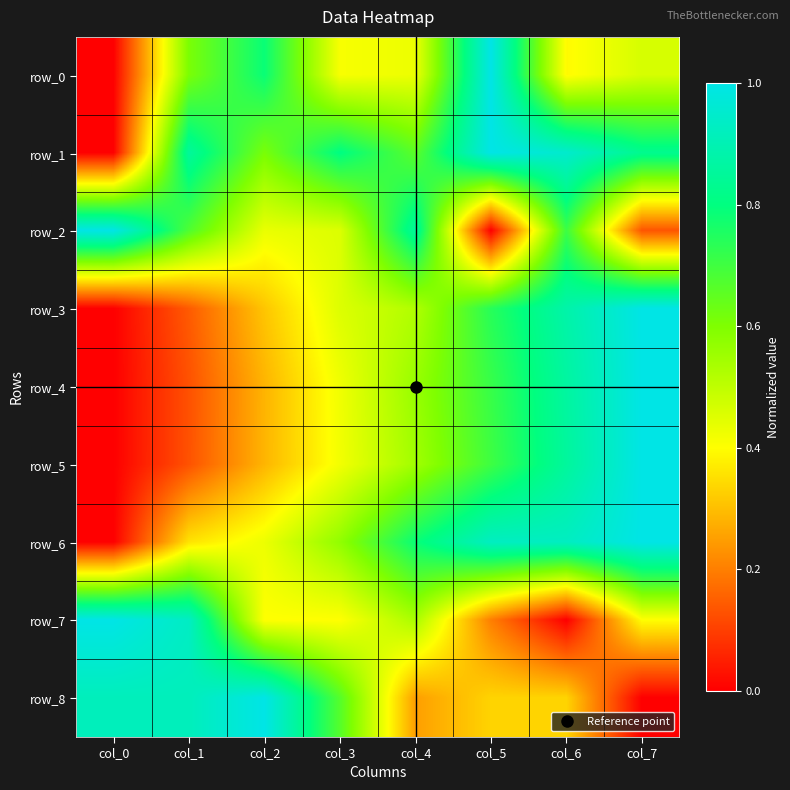

Count the row_3 values in the range 0 to 1.

8